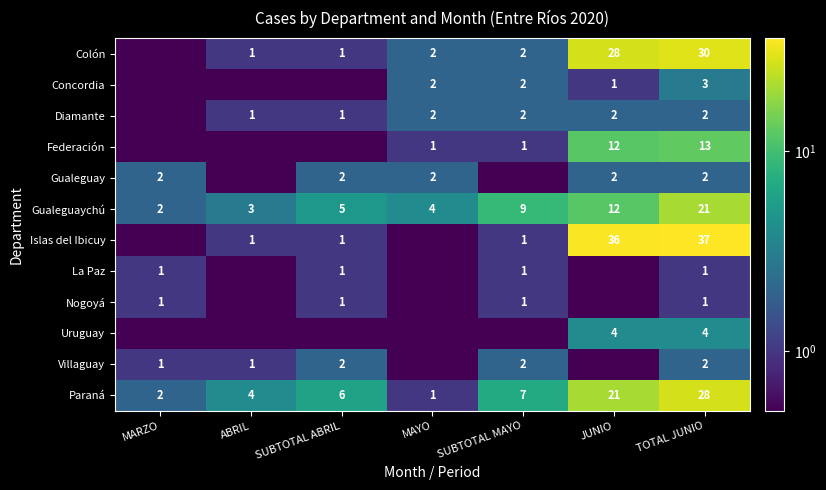

True or false: La Paz has a value of 1.0 at SUBTOTAL ABRIL.

True